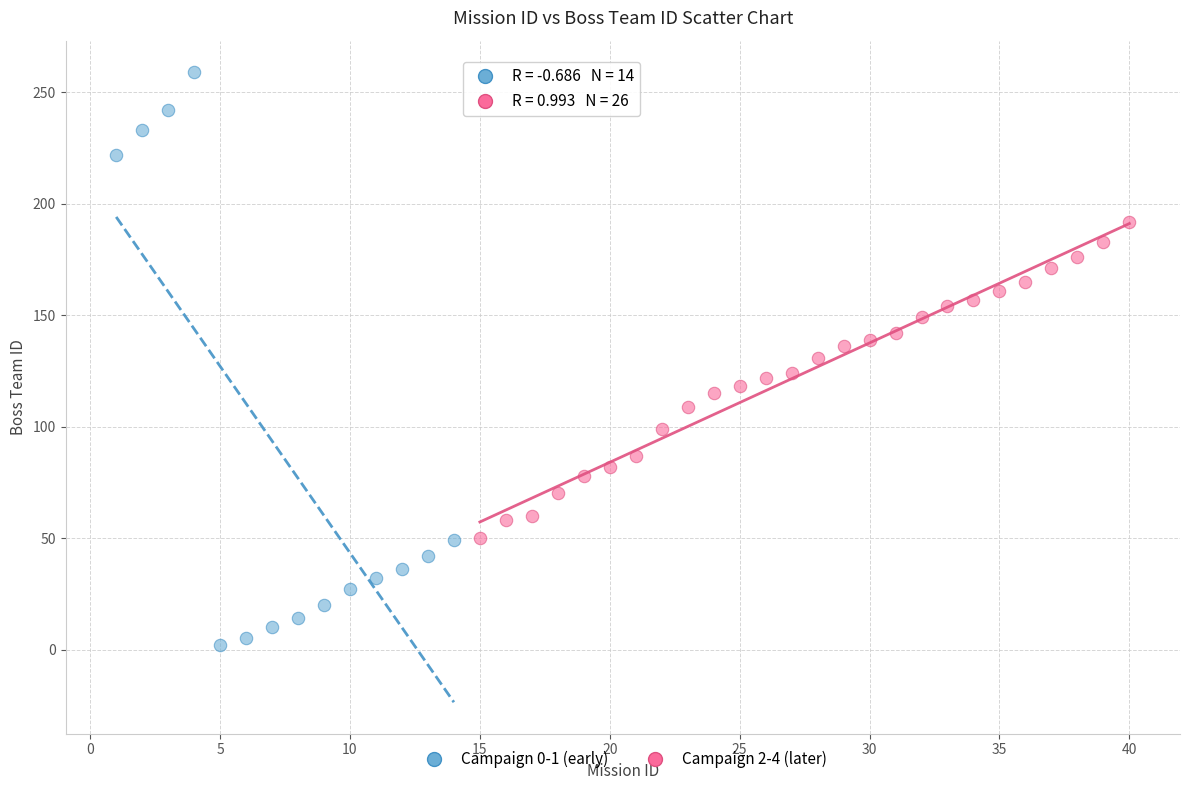

Which series has the largest Y range (max minus min)?

Campaign 0-1 (early)